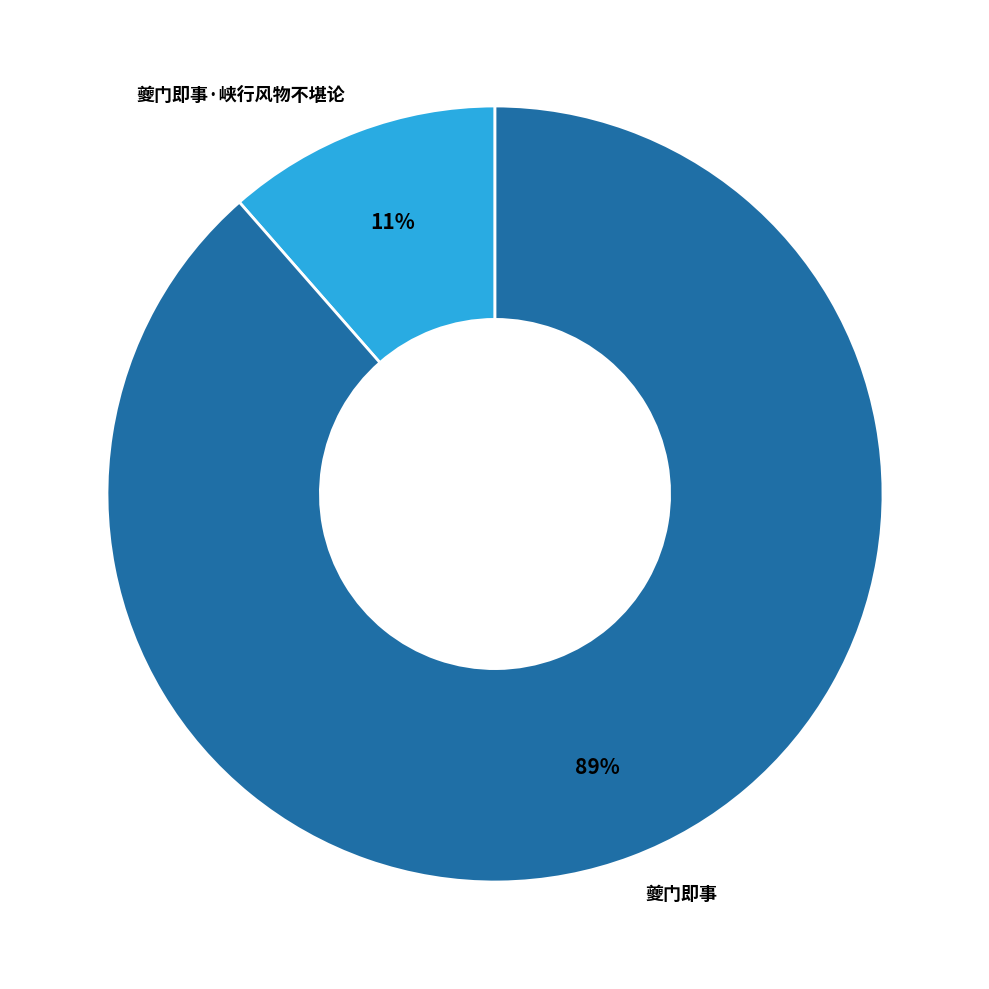

Which category has the biggest portion of the pie?

夔门即事